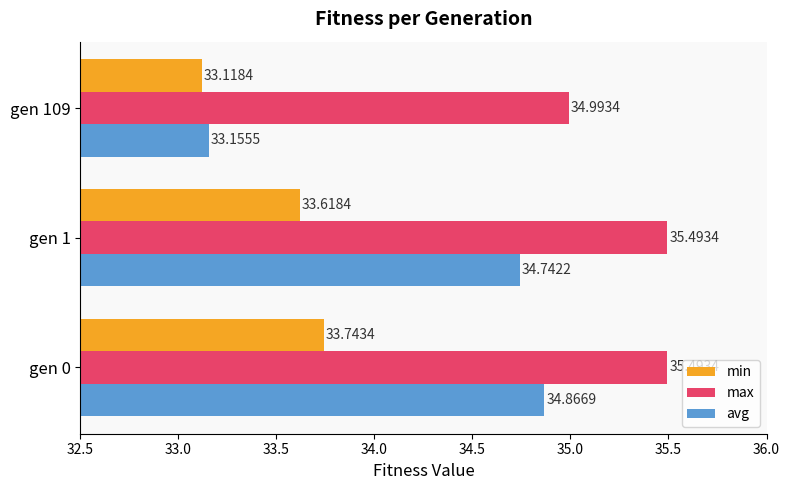

List the series in order of their overall mean, lowest first.

min, avg, max